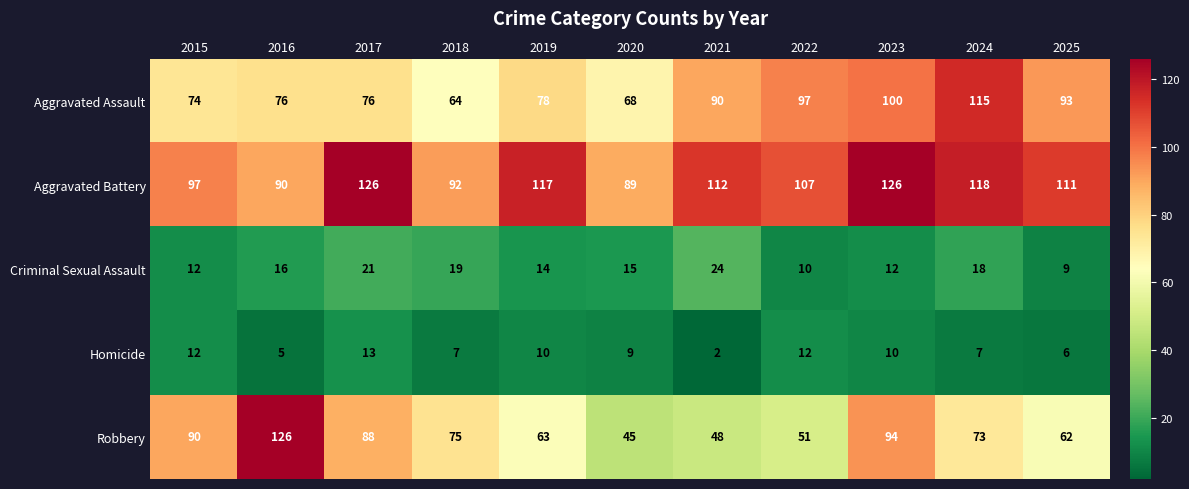

How many data points does each series have?

11